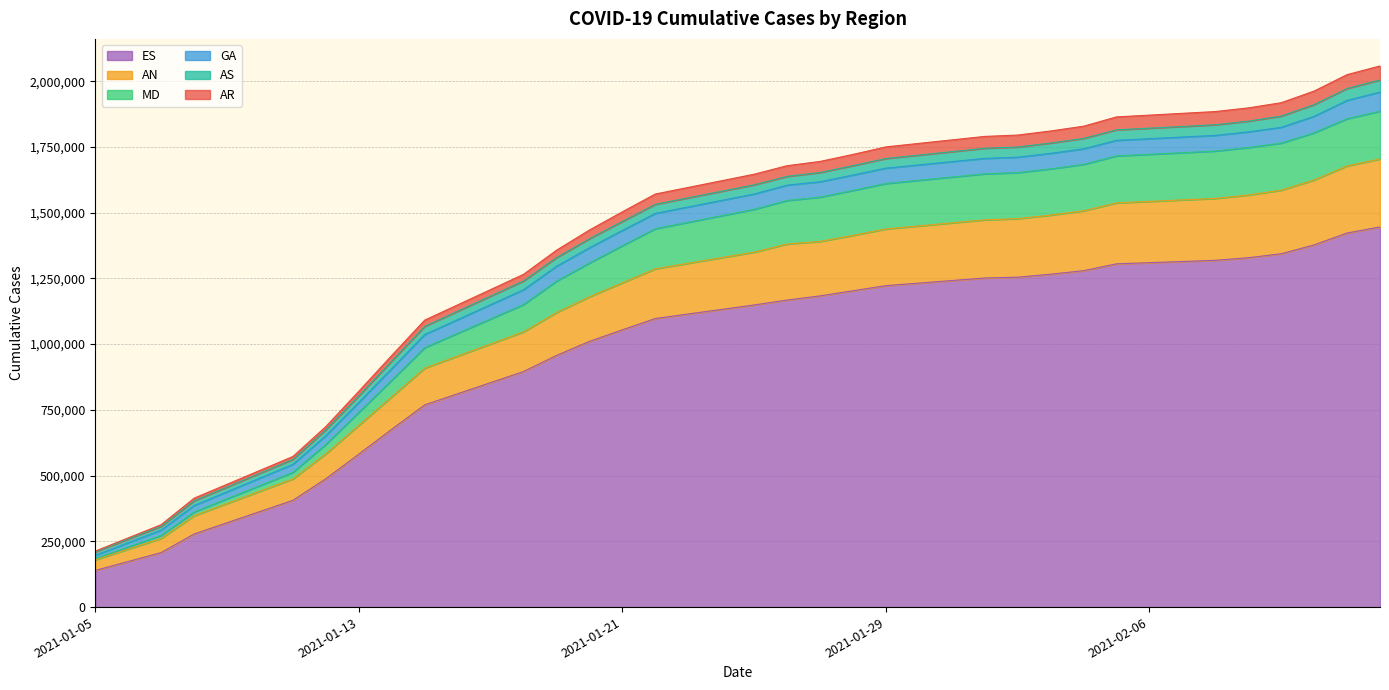

Does the chart display data point markers on the line(s)?

No